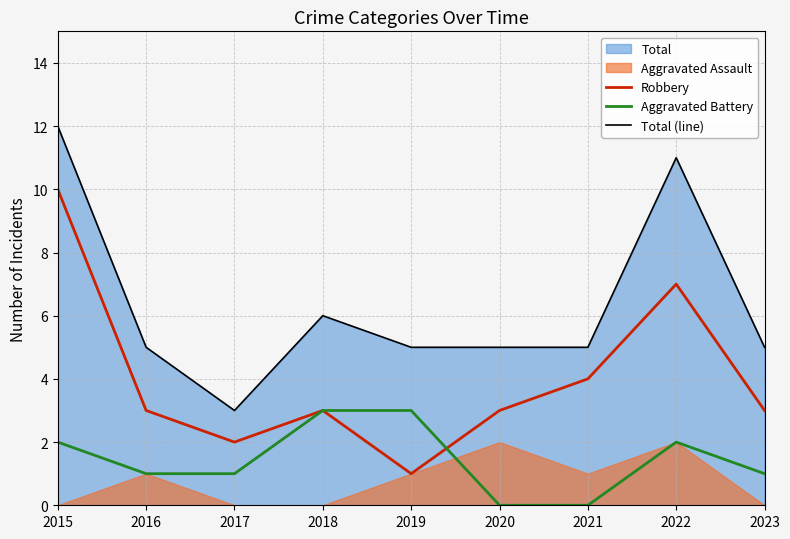

At which category does Aggravated Battery reach its first local peak?

2022